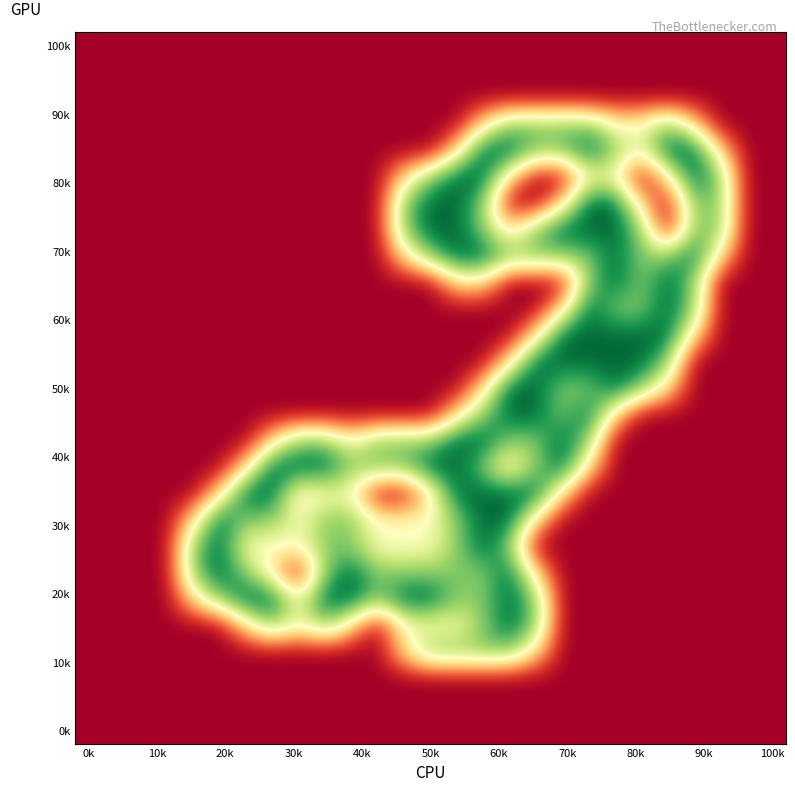

Count the number of categories in the chart.

27